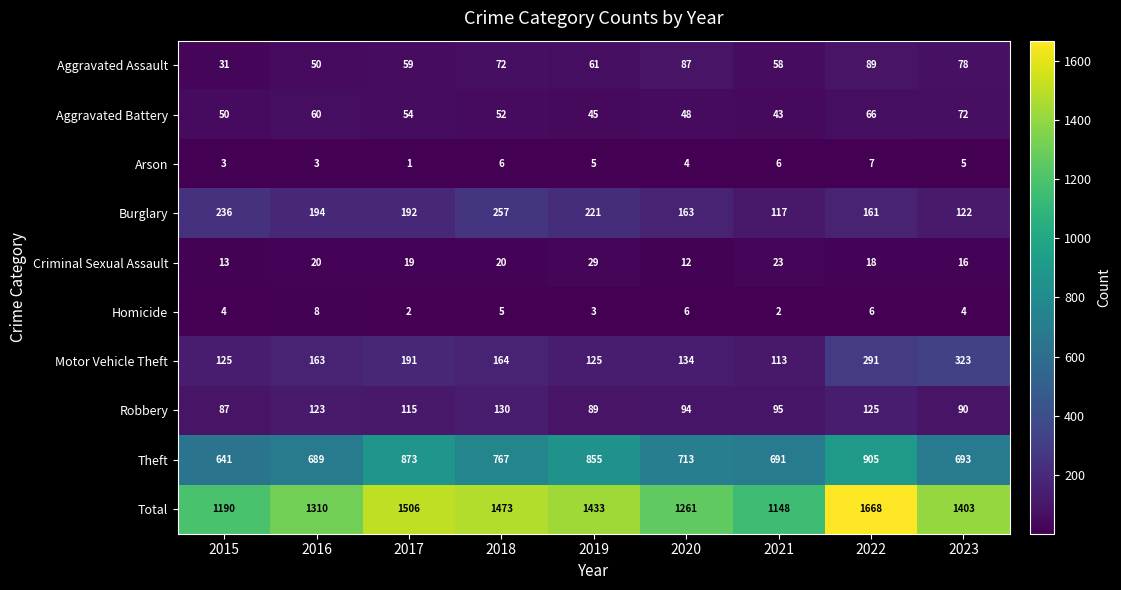

Rank the series at 2020 from highest to lowest value.

Total, Theft, Burglary, Motor Vehicle Theft, Robbery, Aggravated Assault, Aggravated Battery, Criminal Sexual Assault, Homicide, Arson